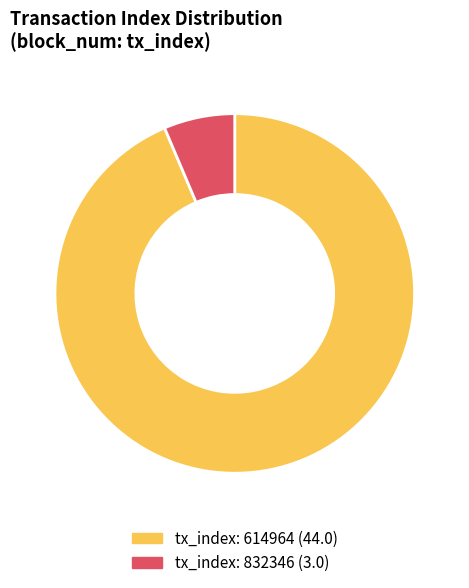

The tx_index: 614964 (44.0) slice represents 94% of the pie. True or false?

True